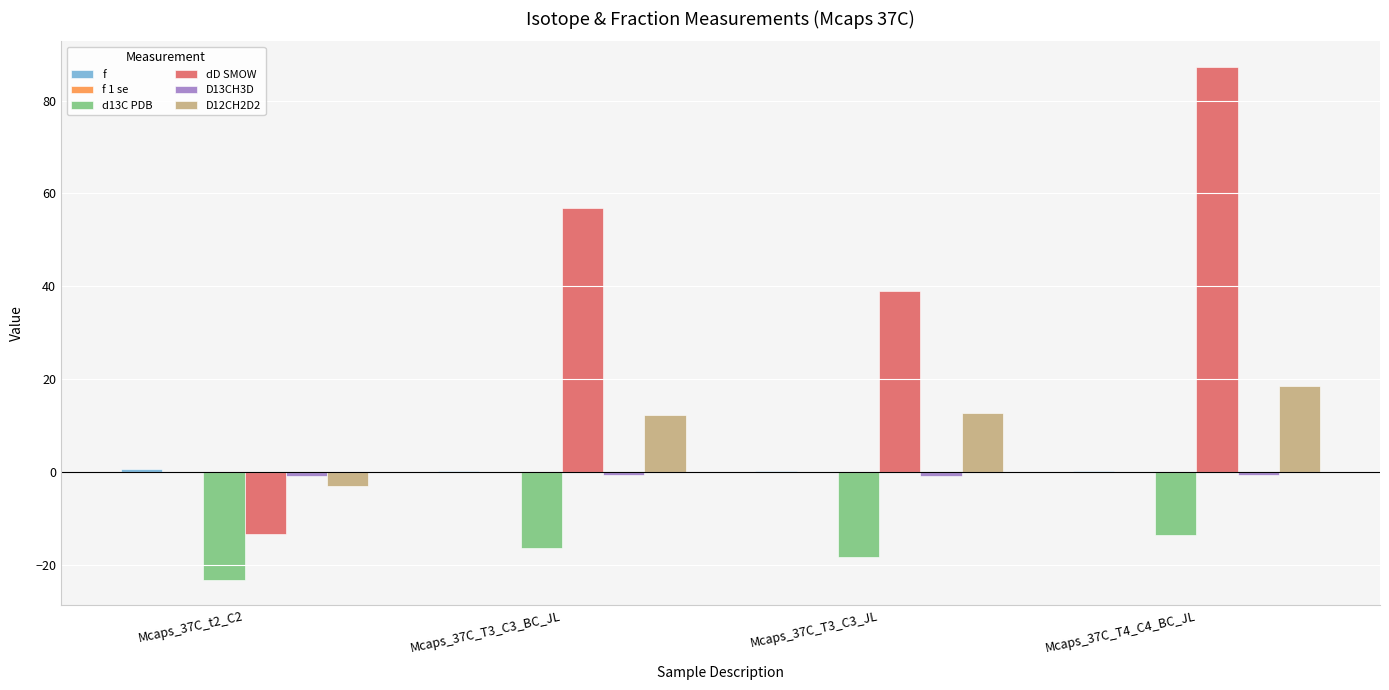

At which category does the chart reach its peak across all series?

Mcaps_37C_T4_C4_BC_JL